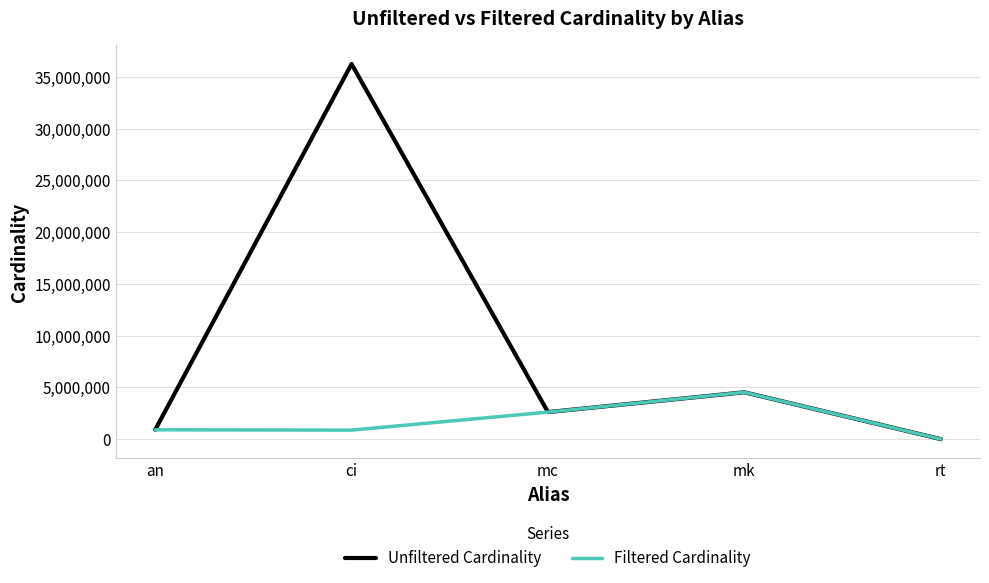

True or false: Unfiltered Cardinality has more than 2 interior local peaks.

False